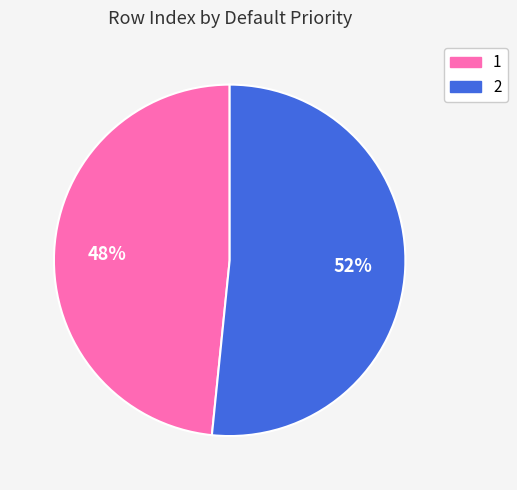

Approximately how many times larger is the value at 2 compared to 1?

1.1